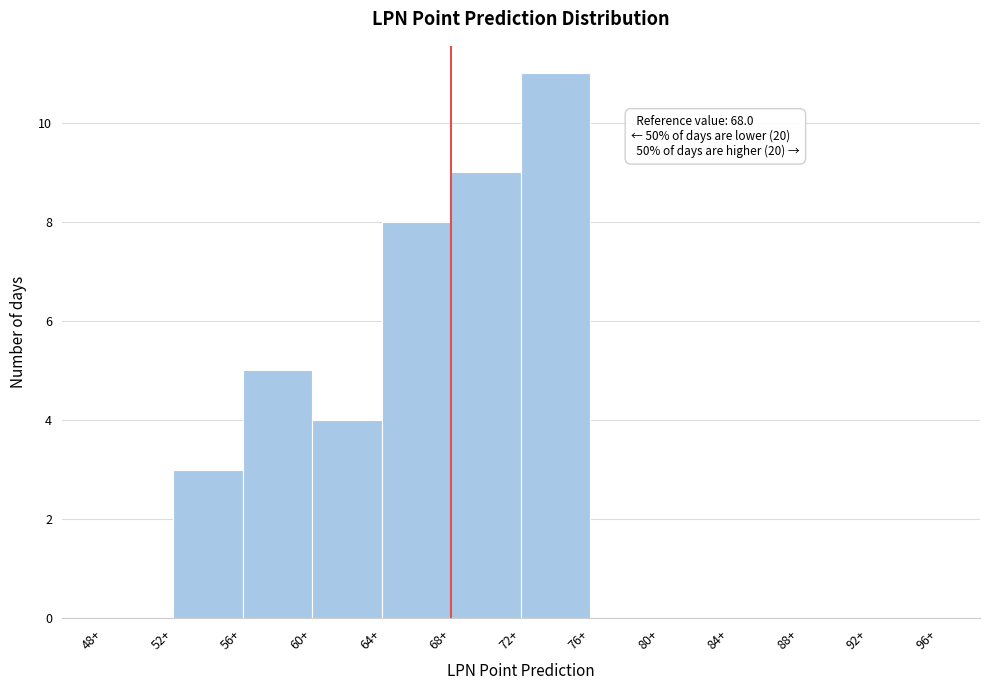

Over which range of the x-axis is the bar tallest?

72 to 76